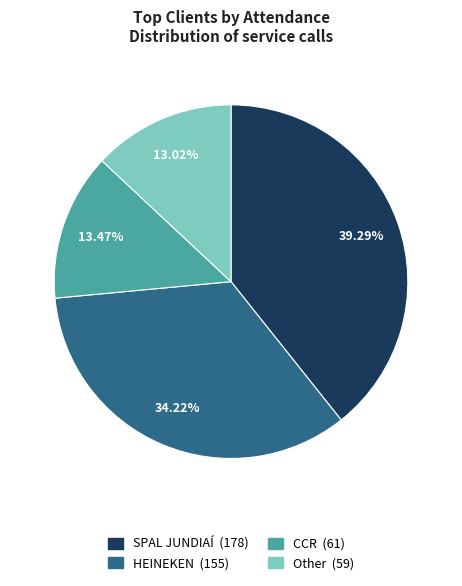

Which category has the biggest portion of the pie?

SPAL JUNDIAÍ